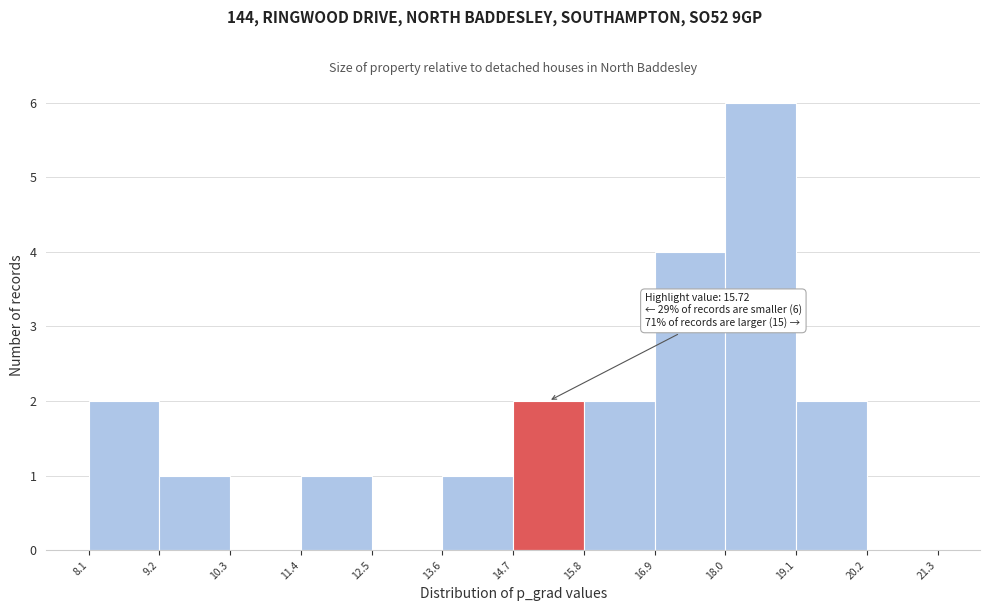

Over which range of the x-axis is the bar tallest?

18.0 to 19.1